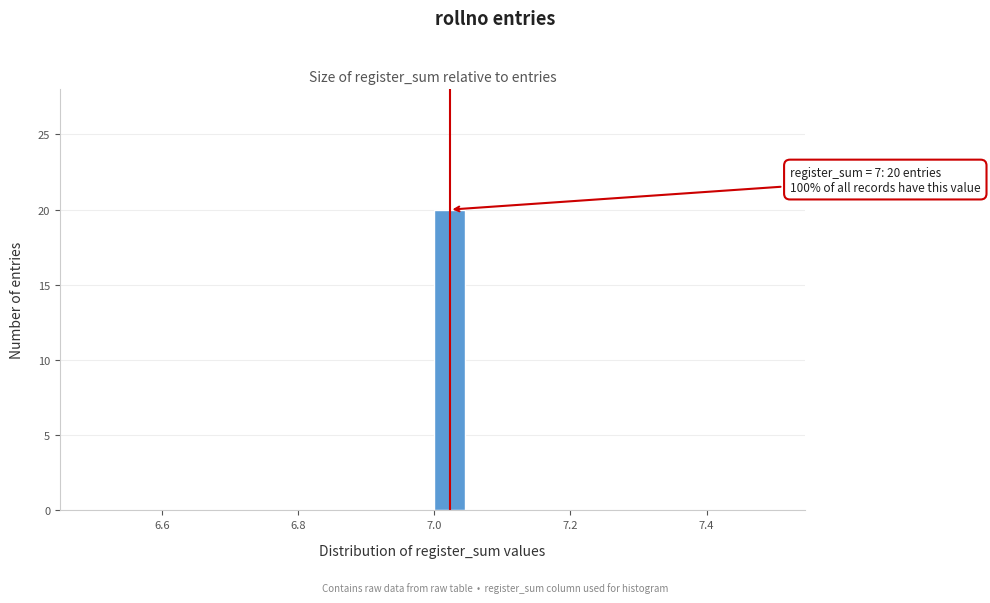

Around what value on the x-axis is the tallest bar? Give the approximate position of its centre, as read against the axis.

7.02